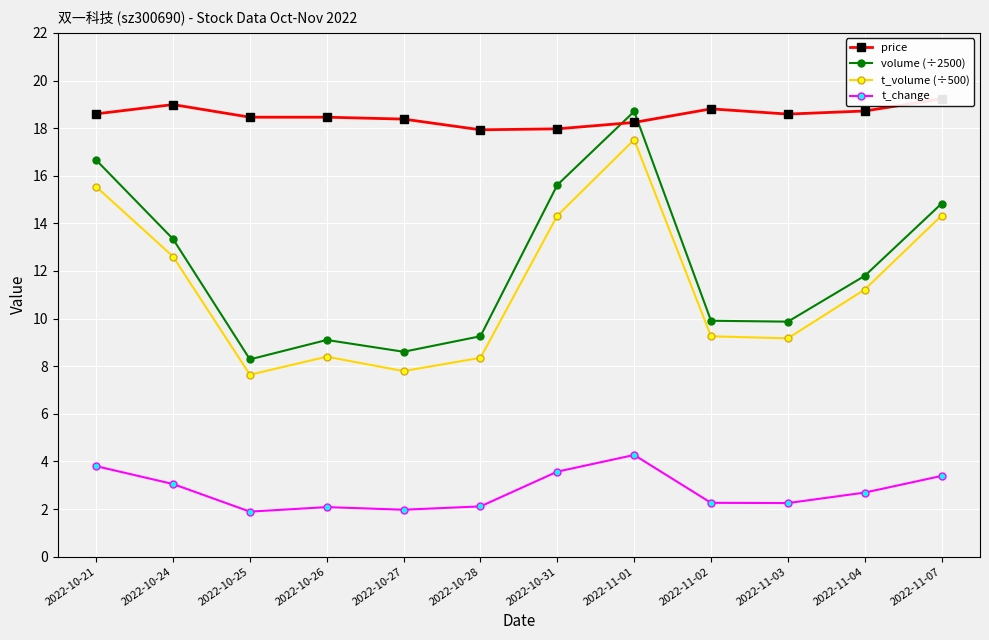

Reading left to right, list all the values displayed in this chart.

price: 2022-10-21=18.6	2022-10-24=19.0	2022-10-25=18.5	2022-10-26=18.5	2022-10-27=18.4	2022-10-28=17.9	2022-10-31=18.0	2022-11-01=18.2	2022-11-02=18.8	2022-11-03=18.6	2022-11-04=18.7	2022-11-07=19.2
volume (÷2500): 2022-10-21=16.7	2022-10-24=13.3	2022-10-25=8.3	2022-10-26=9.1	2022-10-27=8.6	2022-10-28=9.3	2022-10-31=15.6	2022-11-01=18.7	2022-11-02=9.9	2022-11-03=9.9	2022-11-04=11.8	2022-11-07=14.8
t_volume (÷500): 2022-10-21=15.5	2022-10-24=12.6	2022-10-25=7.6	2022-10-26=8.4	2022-10-27=7.8	2022-10-28=8.4	2022-10-31=14.3	2022-11-01=17.5	2022-11-02=9.3	2022-11-03=9.2	2022-11-04=11.2	2022-11-07=14.3
t_change: 2022-10-21=3.8	2022-10-24=3.0	2022-10-25=1.9	2022-10-26=2.1	2022-10-27=2.0	2022-10-28=2.1	2022-10-31=3.6	2022-11-01=4.3	2022-11-02=2.3	2022-11-03=2.2	2022-11-04=2.7	2022-11-07=3.4